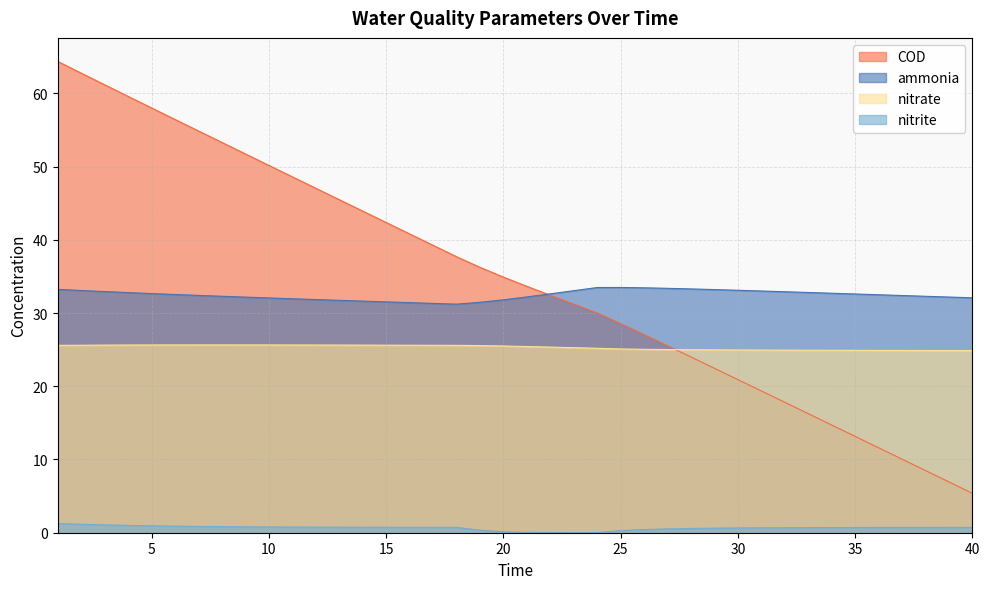

Which series has the largest total across all categories?

COD